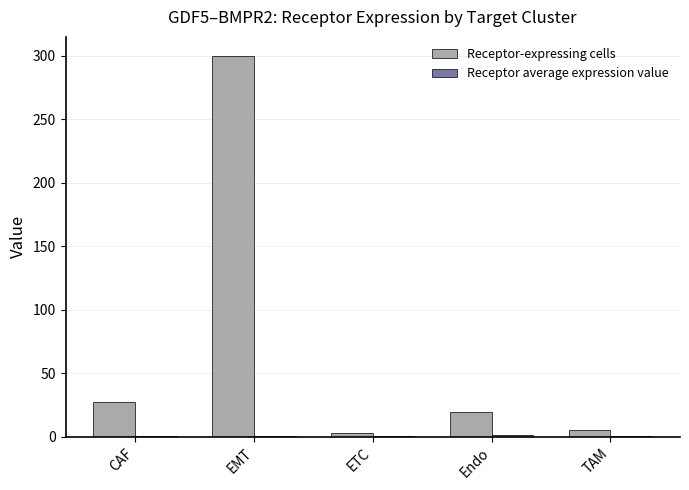

Which series has the largest total across all categories?

Receptor-expressing cells